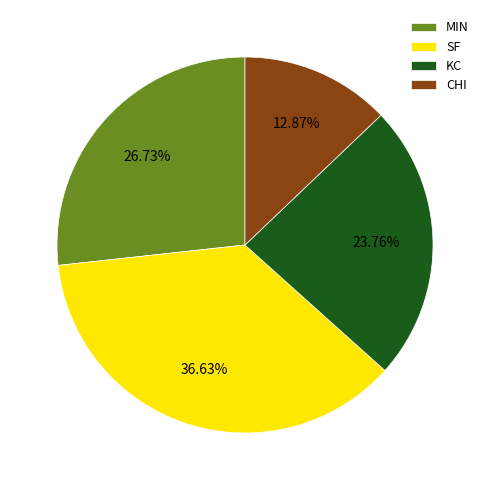

Which has a higher value, CHI or KC?

KC